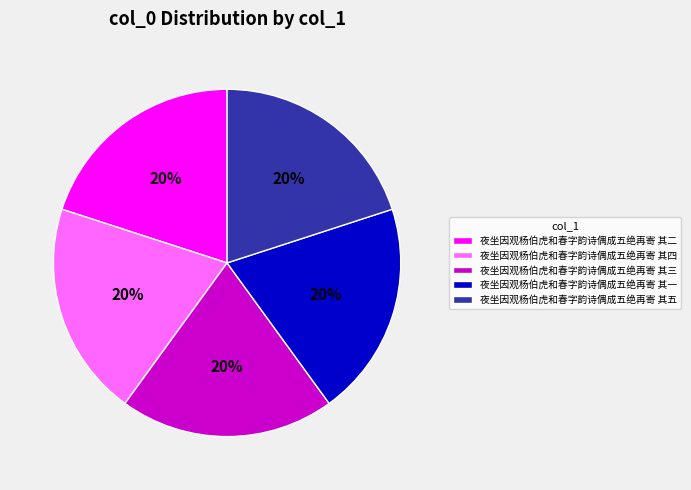

Approximately how many times larger is the value at 夜坐因观杨伯虎和春字韵诗偶成五绝再寄 其二 compared to 夜坐因观杨伯虎和春字韵诗偶成五绝再寄 其一?

1.0